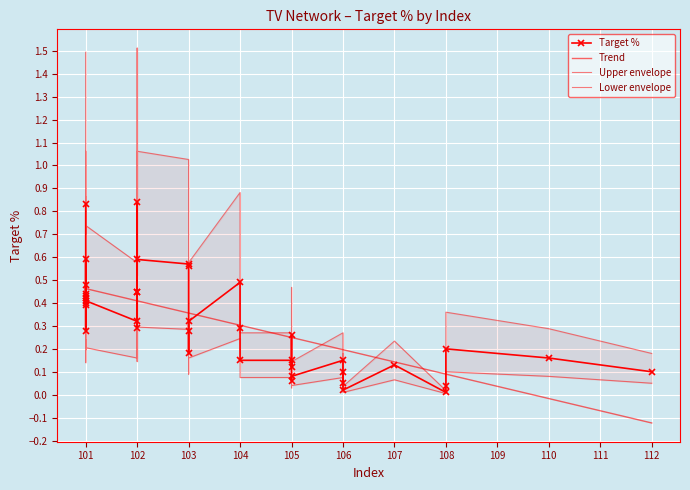

What is the difference between the maximum and second lowest values?

0.8